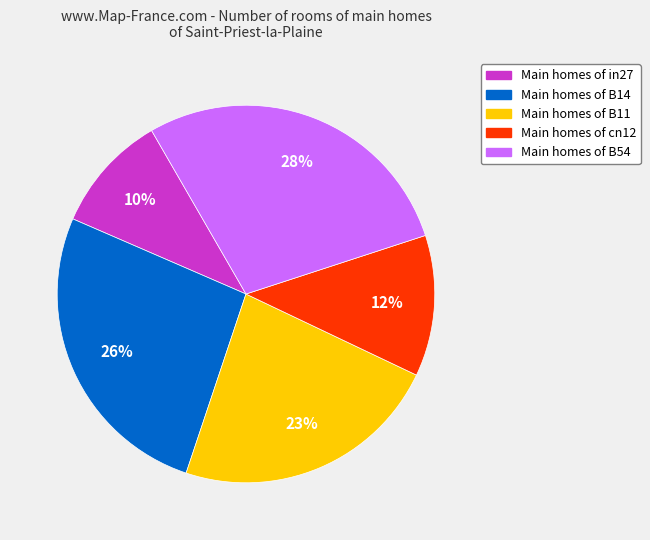

Does any single category account for the majority?

No